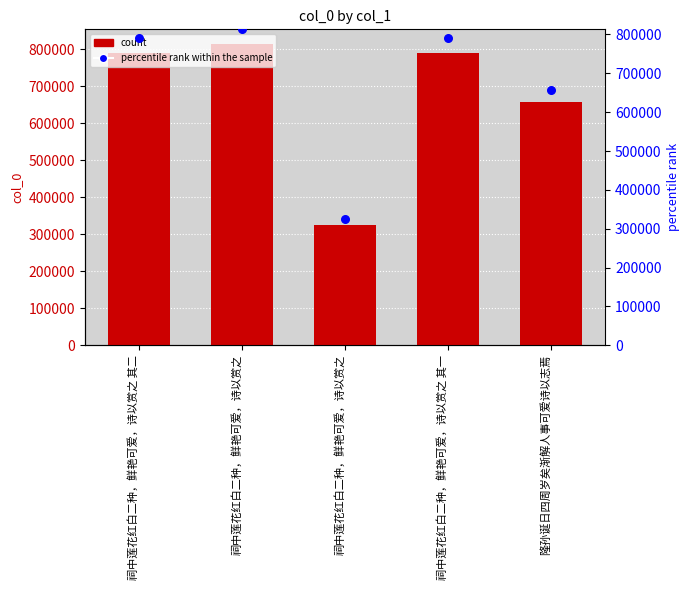

Which series reaches the minimum Y coordinate?

col_0